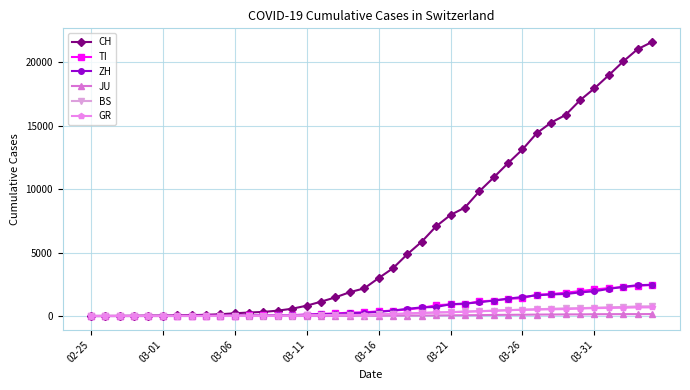

At how many categories does at least one series exceed 13745?

9